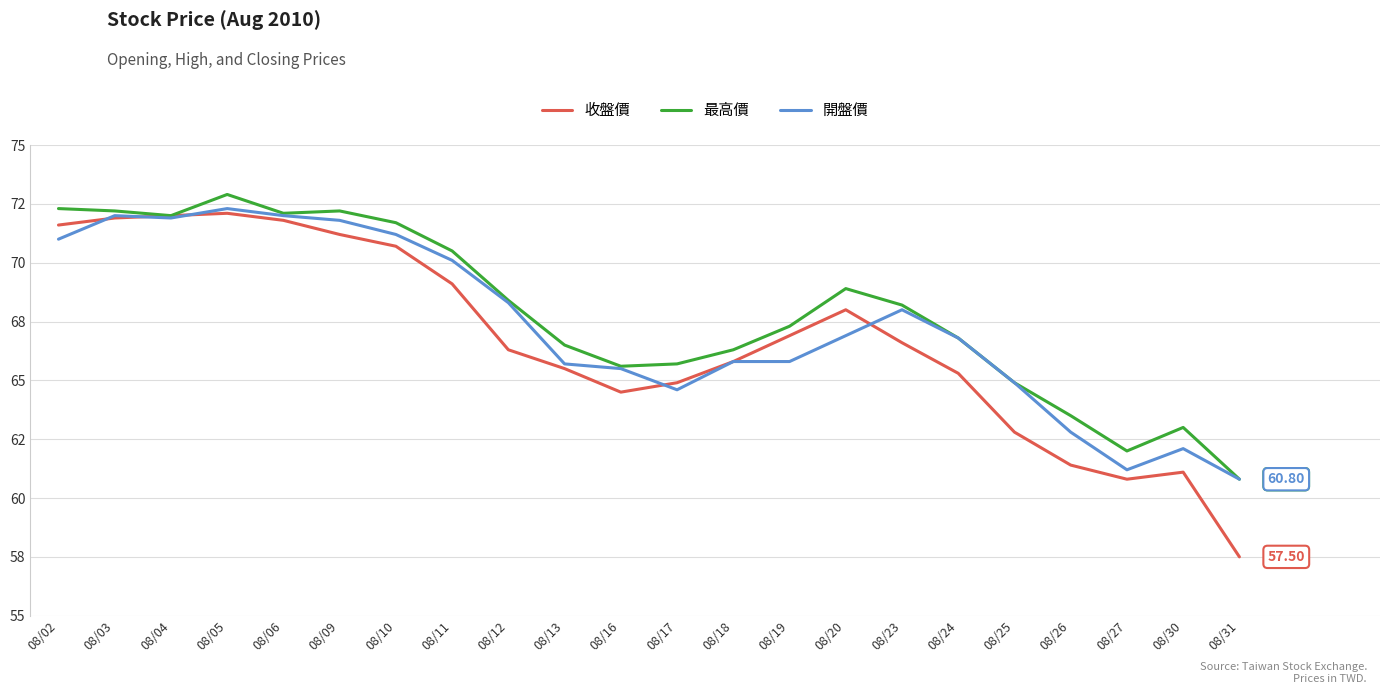

What are all the series names shown in the legend?

收盤價, 最高價, 開盤價